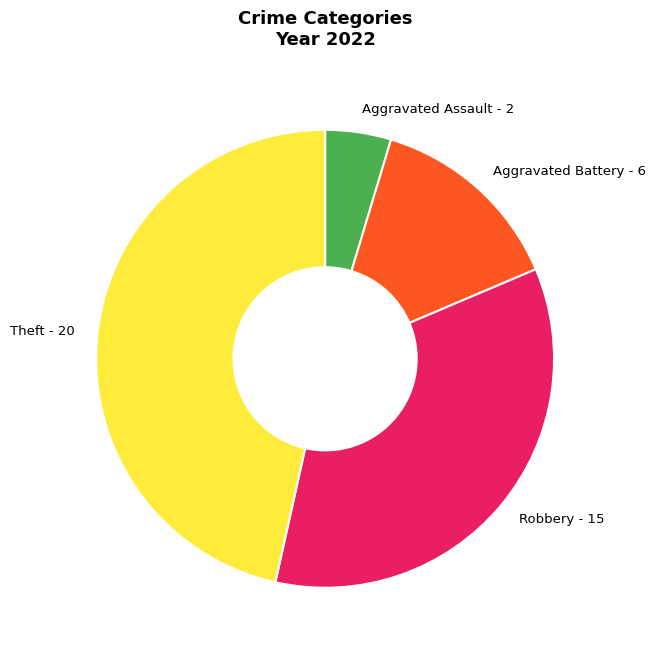

Which slice is the smallest?

Aggravated Assault